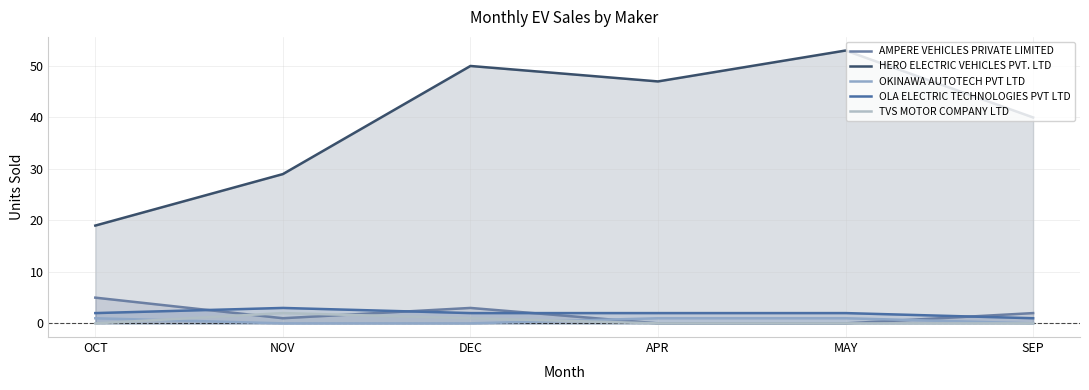

Which series has the largest total across all categories?

HERO ELECTRIC VEHICLES PVT. LTD